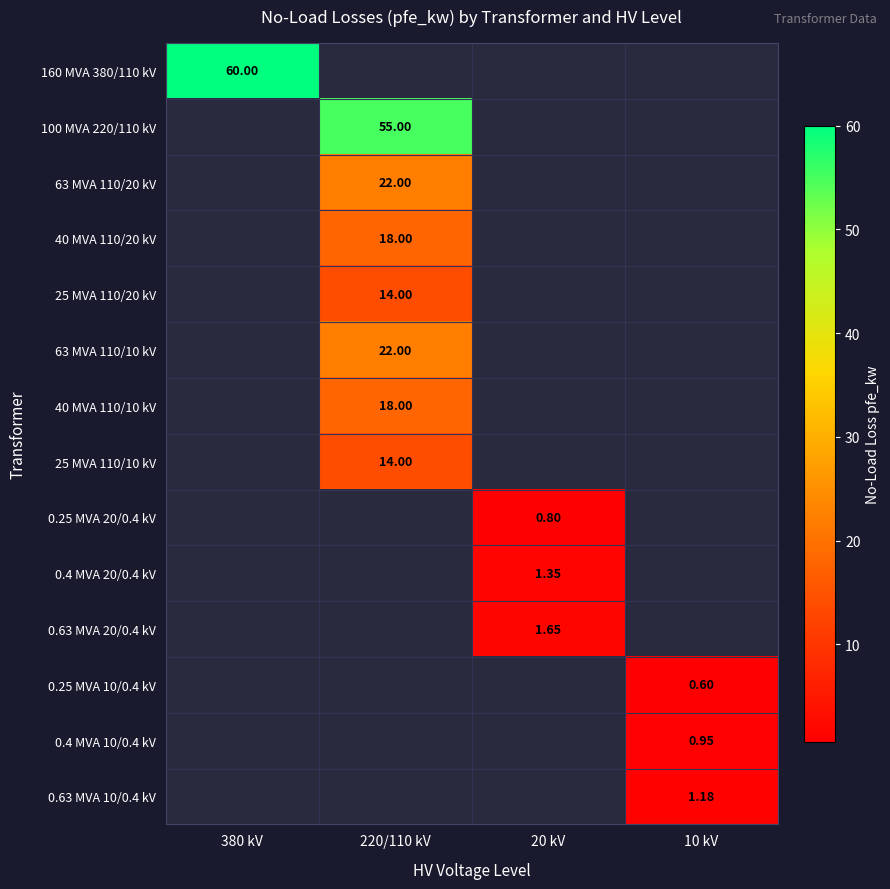

Is the value of 40 MVA 110/20 kV at 20 kV greater than the value of 100 MVA 220/110 kV at 220/110 kV?

No